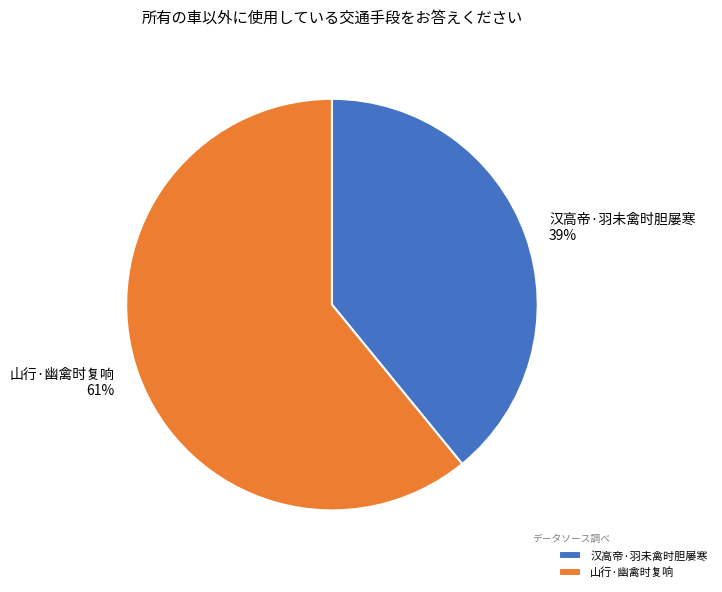

Which category has the biggest portion of the pie?

山行·幽禽时复响